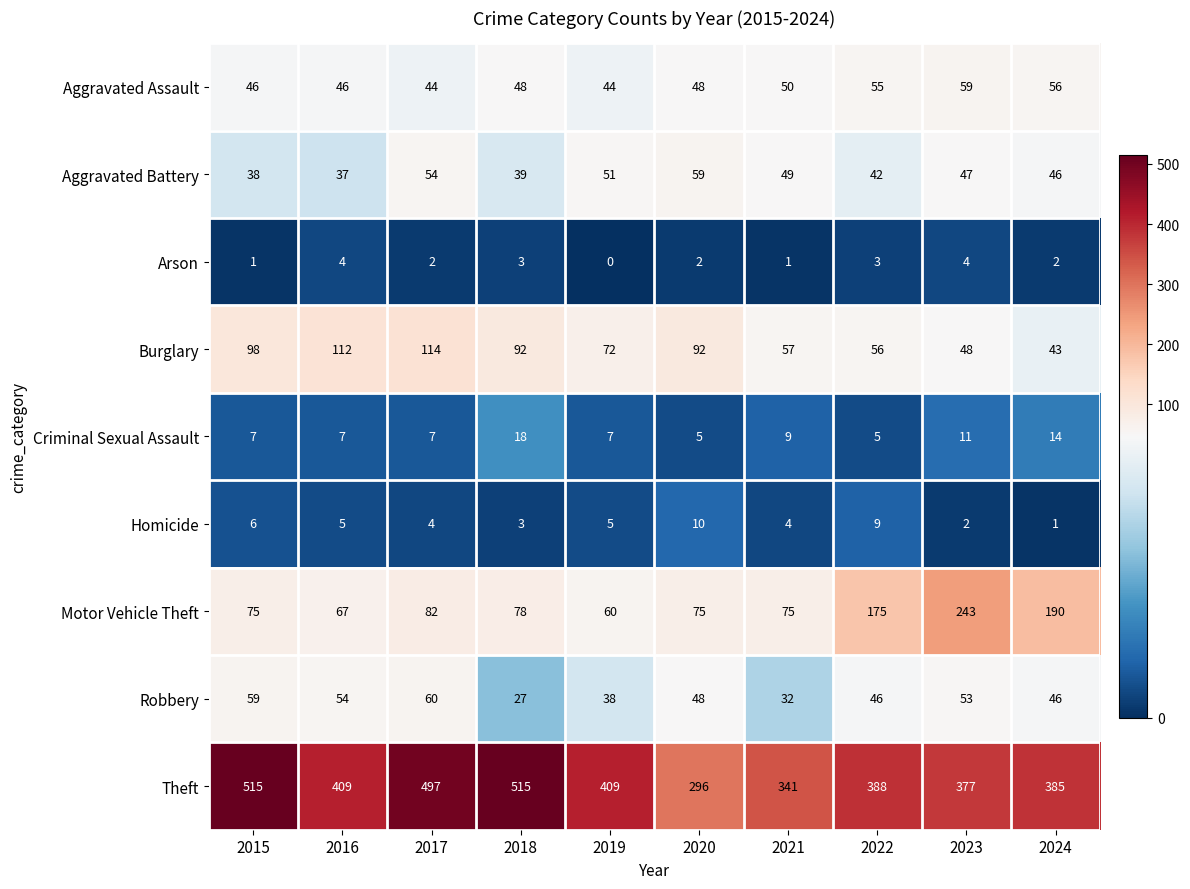

Which category has the lowest value across all series?

2019